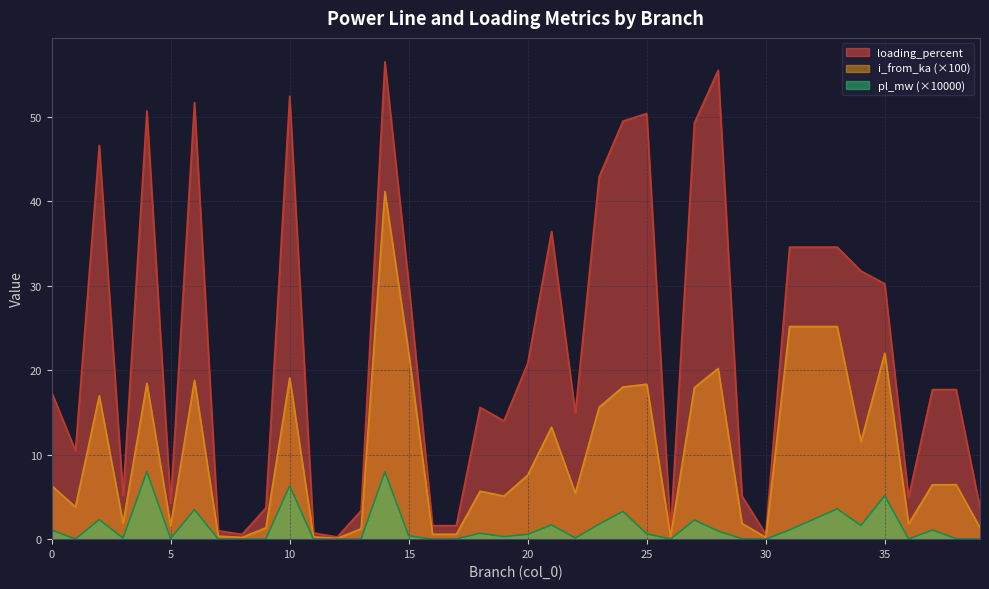

Reading right to left, extract all data points from this chart.

pl_mw: 39=0.0	38=0.1	37=1.1	36=0.0	35=5.2	34=1.6	33=3.6	32=2.3	31=1.1	30=0.0	29=0.0	28=1.0	27=2.3	26=0.0	25=0.6	24=3.3	23=1.8	22=0.1	21=1.7	20=0.6	19=0.3	18=0.7	17=0.0	16=0.0	15=0.4	14=8.0	13=0.0	12=0.0	11=0.0	10=6.3	9=0.0	8=0.0	7=0.0	6=3.5	5=0.1	4=8.0	3=0.1	2=2.3	1=0.0	0=1.1
i_from_ka: 39=1.4	38=6.4	37=6.4	36=1.8	35=22.0	34=11.6	33=25.2	32=25.2	31=25.2	30=0.2	29=1.9	28=20.2	27=17.9	26=0.3	25=18.3	24=18.0	23=15.6	22=5.4	21=13.3	20=7.6	19=5.1	18=5.7	17=0.6	16=0.6	15=22.1	14=41.2	13=1.2	12=0.1	11=0.3	10=19.1	9=1.3	8=0.2	7=0.4	6=18.8	5=1.5	4=18.5	3=1.9	2=17.0	1=3.8	0=6.3
loading_percent: 39=3.7	38=17.7	37=17.7	36=5.0	35=30.2	34=31.8	33=34.6	32=34.6	31=34.6	30=0.6	29=5.1	28=55.5	27=49.3	26=0.9	25=50.4	24=49.5	23=42.9	22=15.0	21=36.4	20=20.8	19=14.0	18=15.6	17=1.6	16=1.6	15=30.3	14=56.5	13=3.4	12=0.3	11=0.7	10=52.5	9=3.7	8=0.6	7=1.0	6=51.7	5=4.3	4=50.7	3=5.2	2=46.6	1=10.5	0=17.4